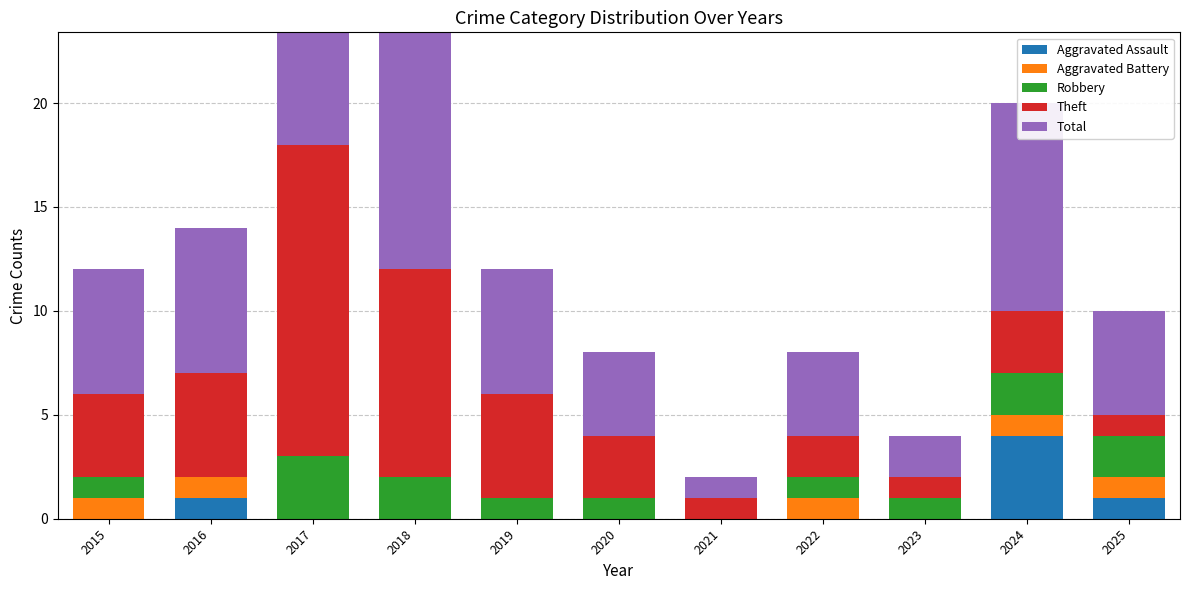

At which label does Aggravated Assault reach its peak?

2024